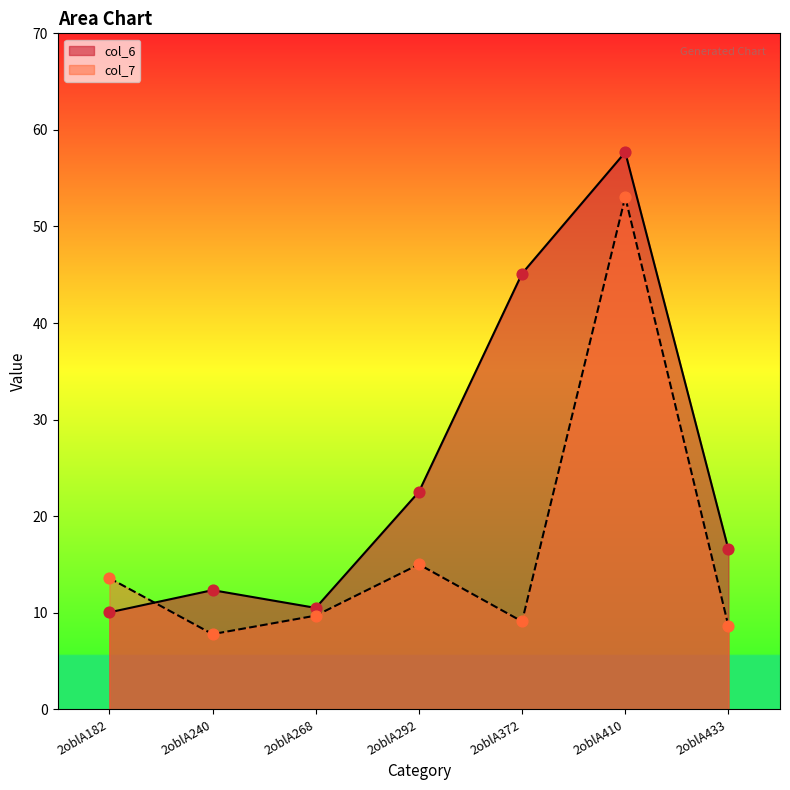

Which series has the largest Y range (max minus min)?

col_6